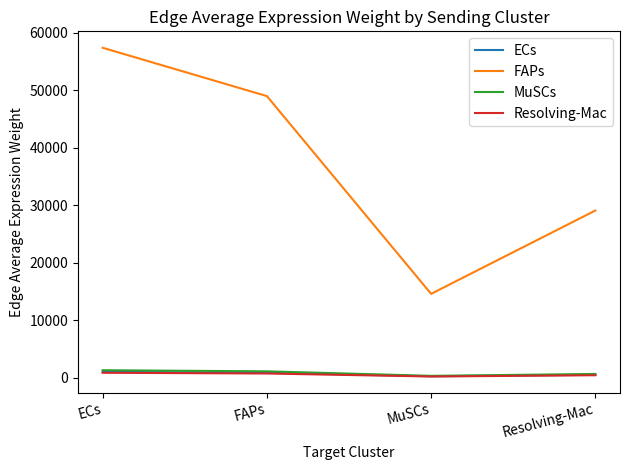

True or false: FAPs and MuSCs intersect in this chart.

False